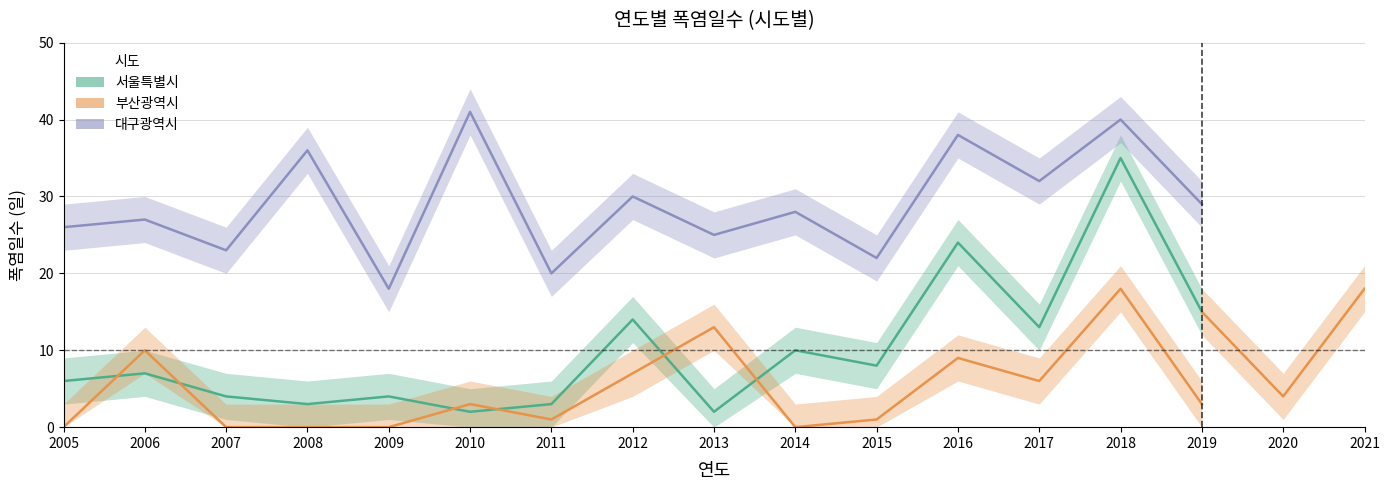

Which series has the largest total across all categories?

대구광역시